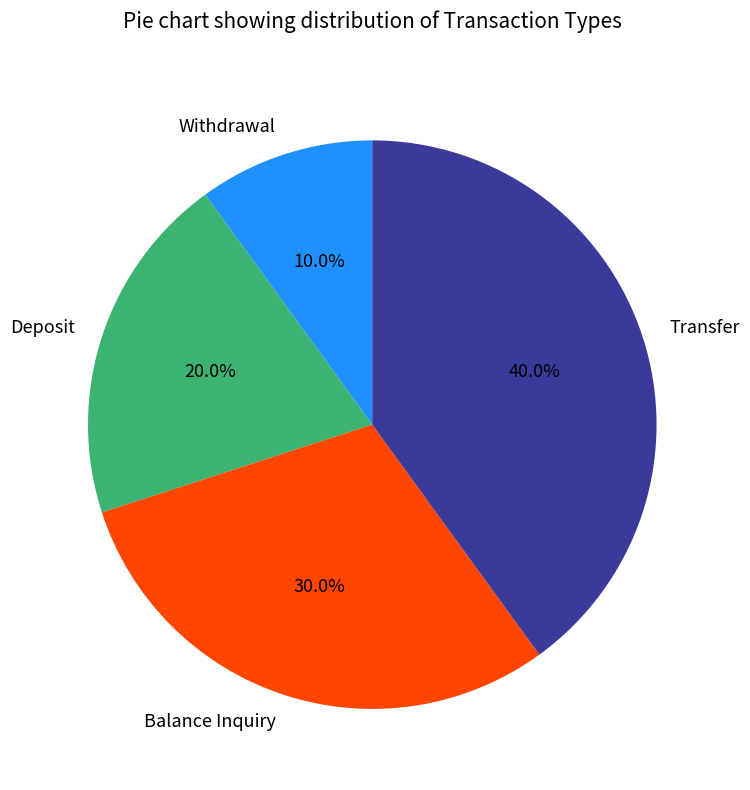

Between Withdrawal and Balance Inquiry, which is larger?

Balance Inquiry